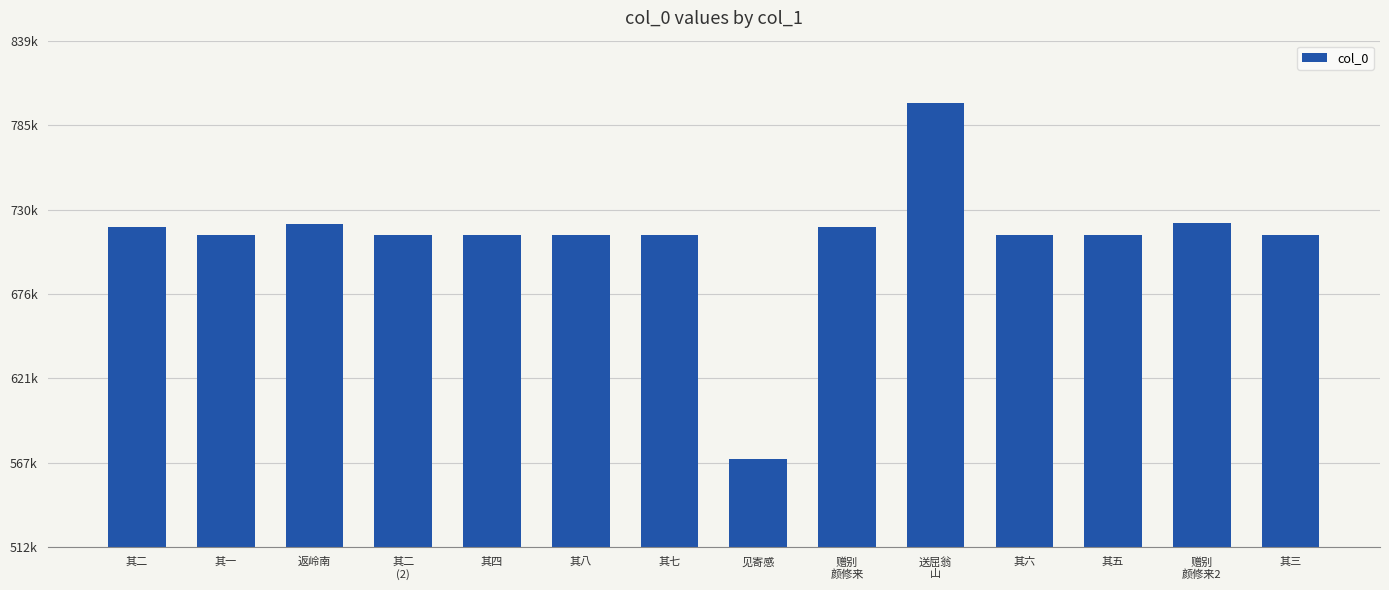

Which label corresponds to the largest value in the chart?

送屈翁
山